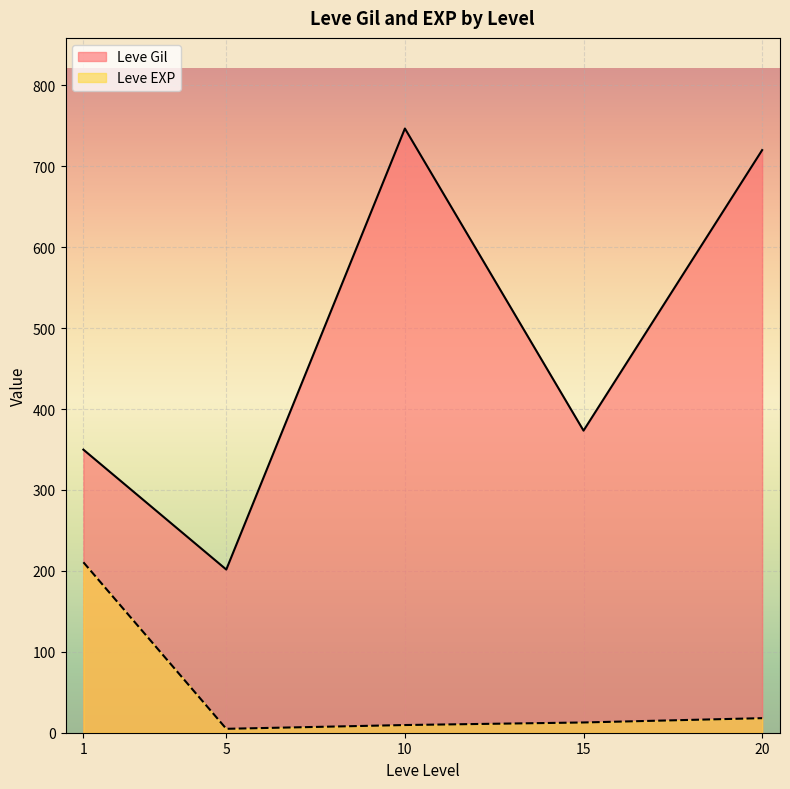

True or false: Leve Gil and Leve EXP intersect in this chart.

False